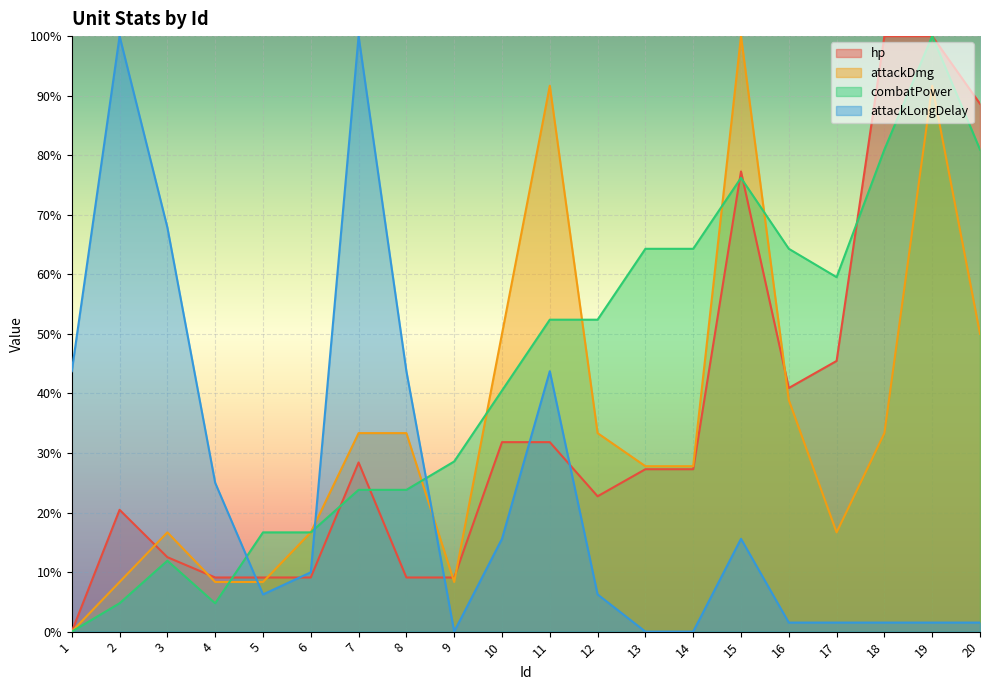

How many values in hp are above zero?

19